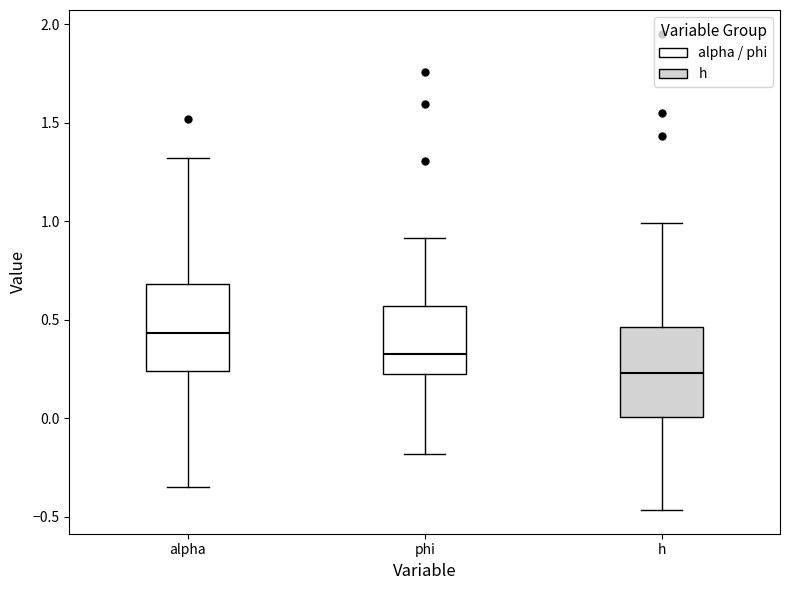

Which box's median line is the lowest?

h